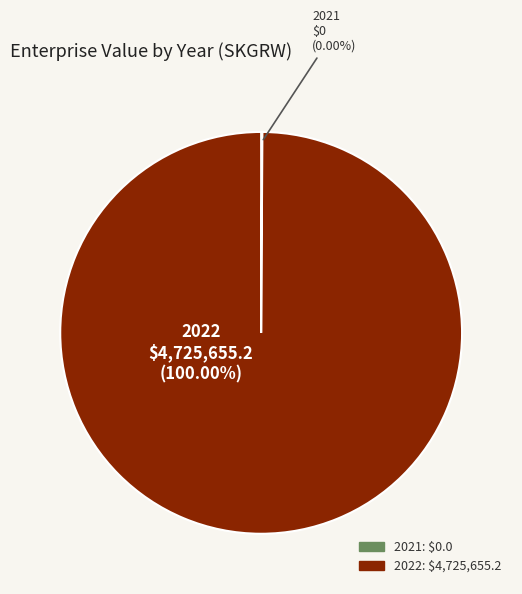

True or false: 2022 accounts for 99% of the total.

False